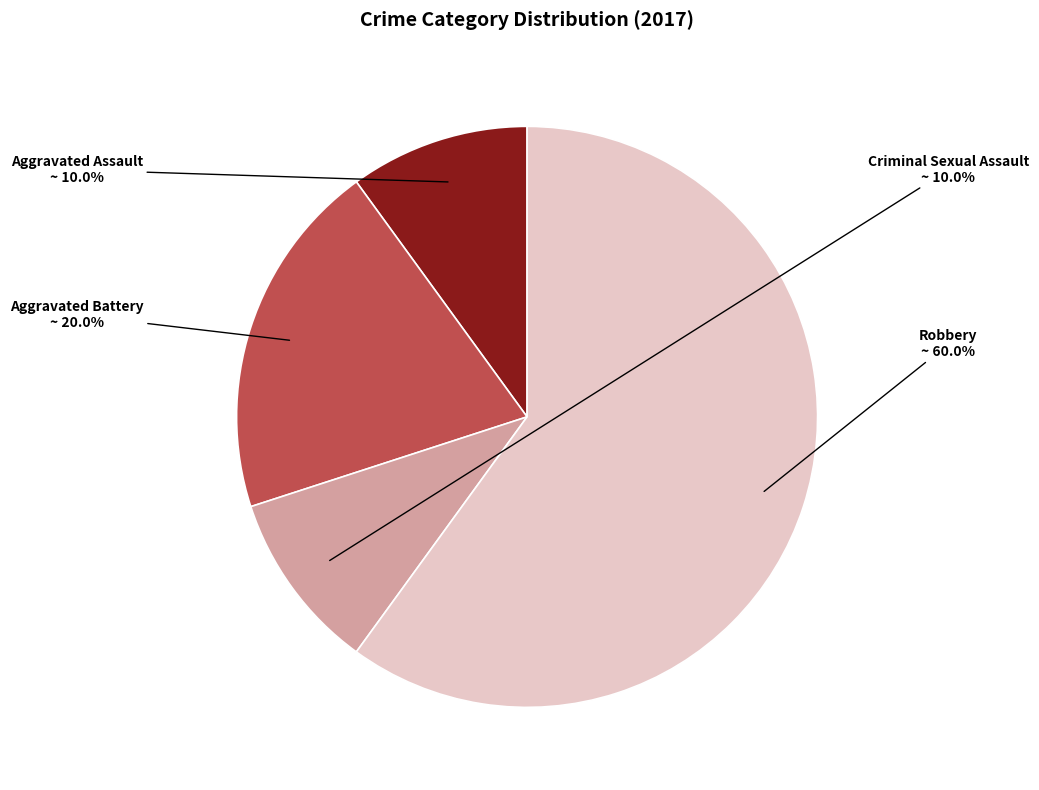

To the nearest percent, what portion does Aggravated Assault represent?

10%